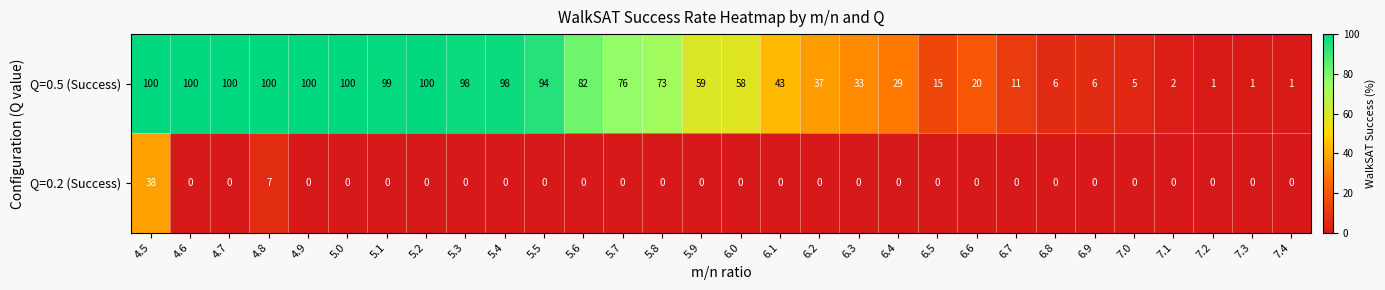

How many categories are shown in the chart?

30